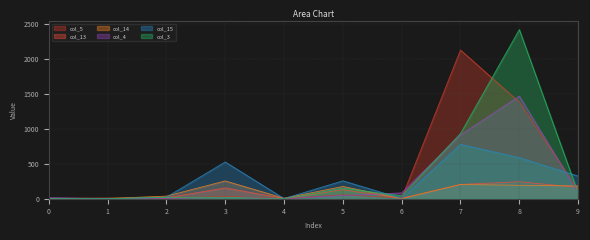

What is the difference between the second highest and second lowest values in the col_4 series?

914